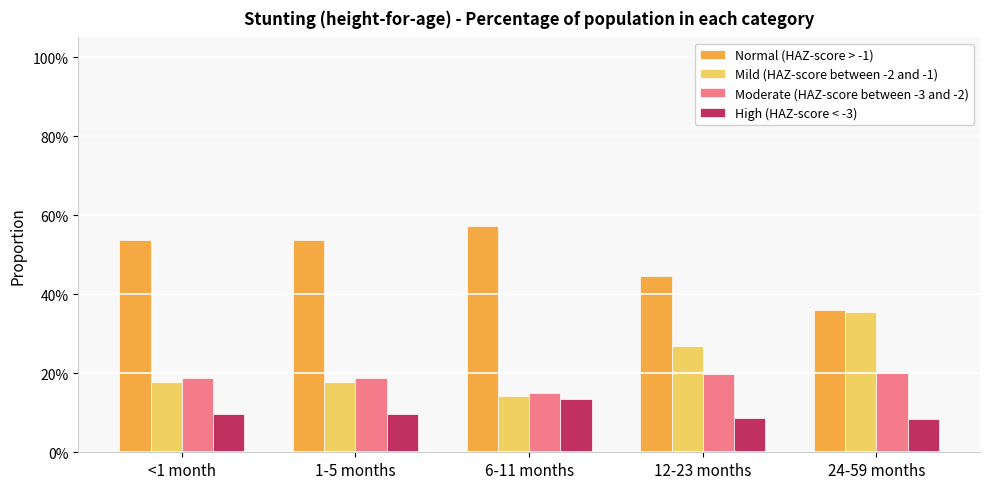

What is the sum of all Mild (HAZ-score between -2 and -1) values?

1.1